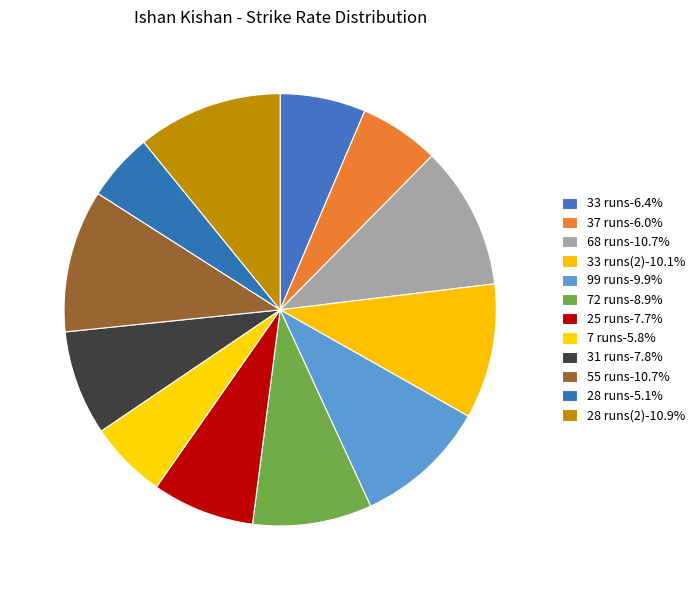

Which category has the smallest portion of the pie?

28 runs